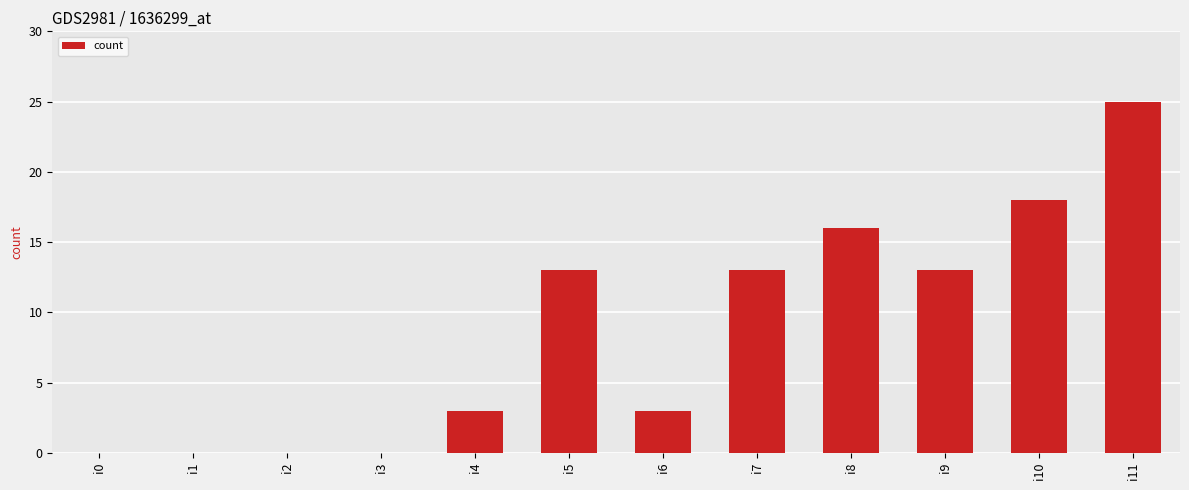

The chart shows a value of 25 at i11. True or false?

True